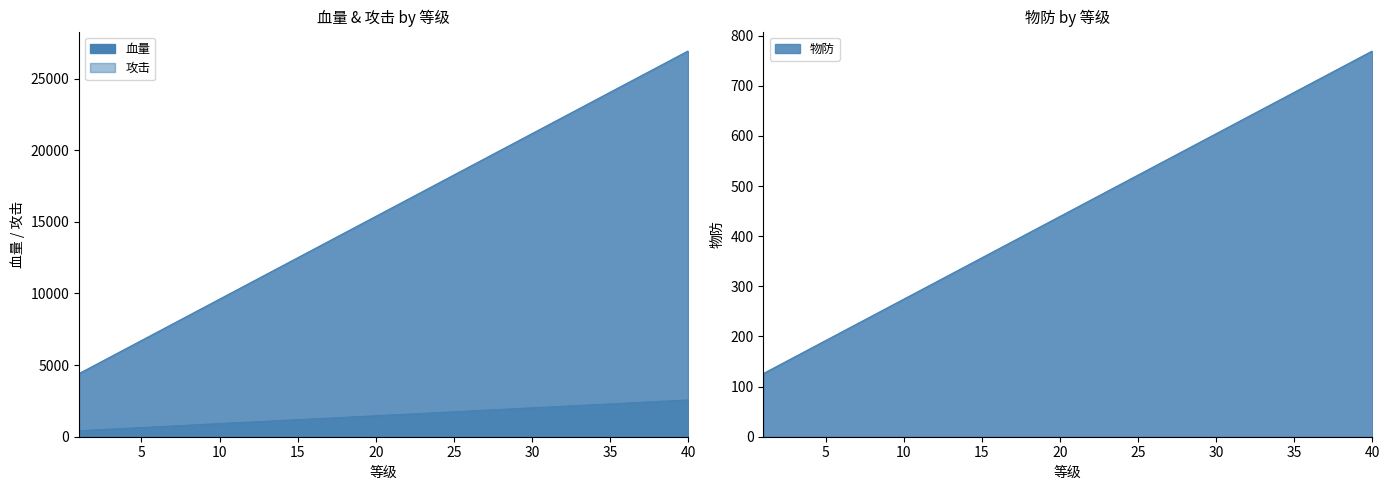

Read the 物防 value at 2.

142.5